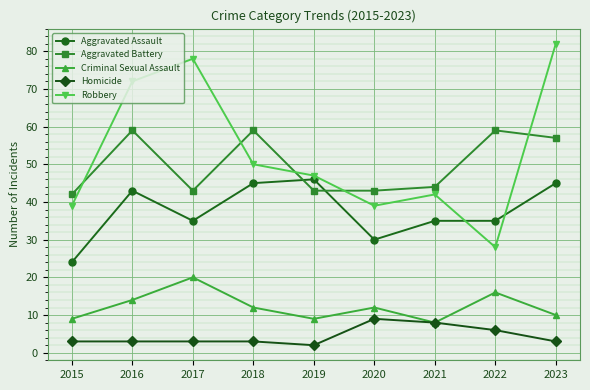

At how many categories does at least one series exceed 15?

9